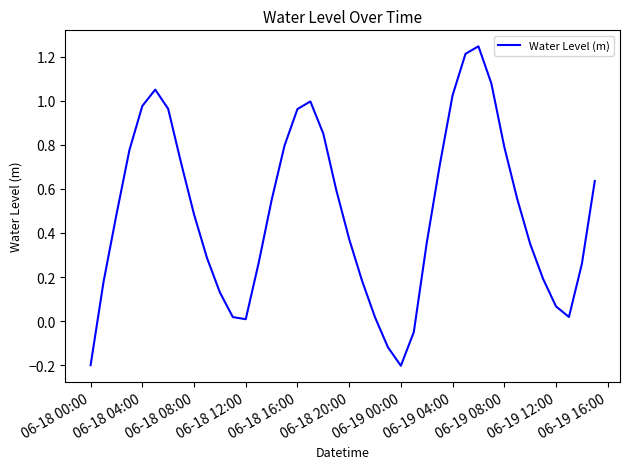

Is it true that the value at 06-18 00:00 is -0.1?

False